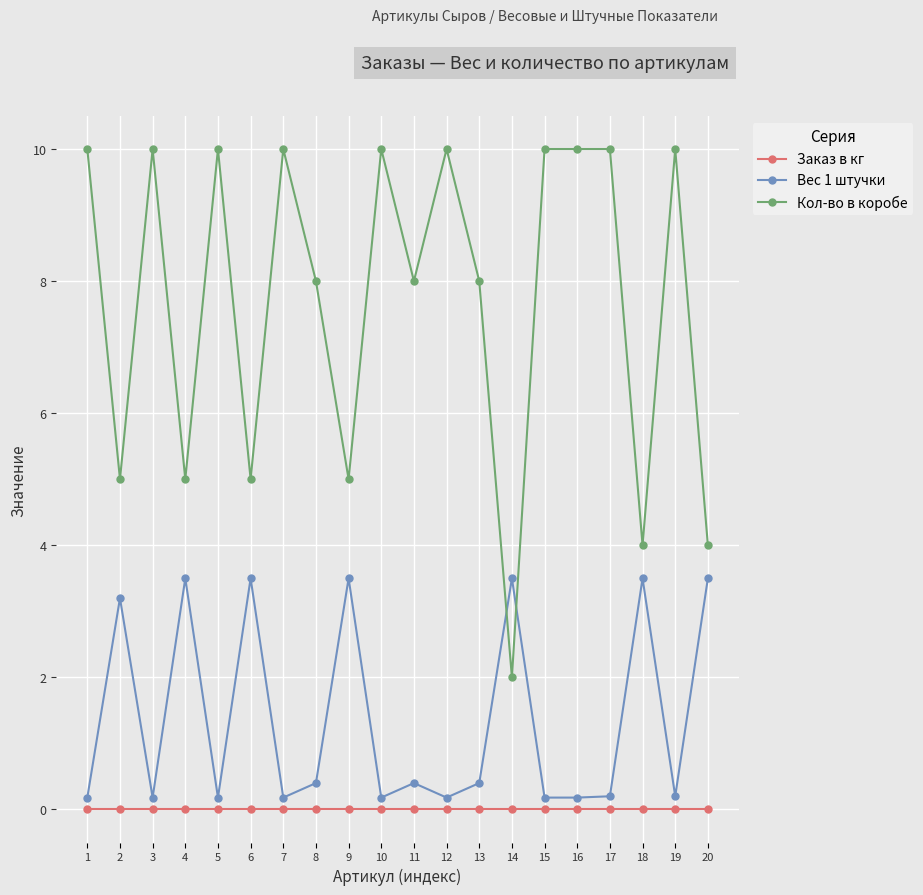

At 20, list the series in order from largest to smallest.

Кол-во в коробе, Вес 1 штучки, Заказ в кг